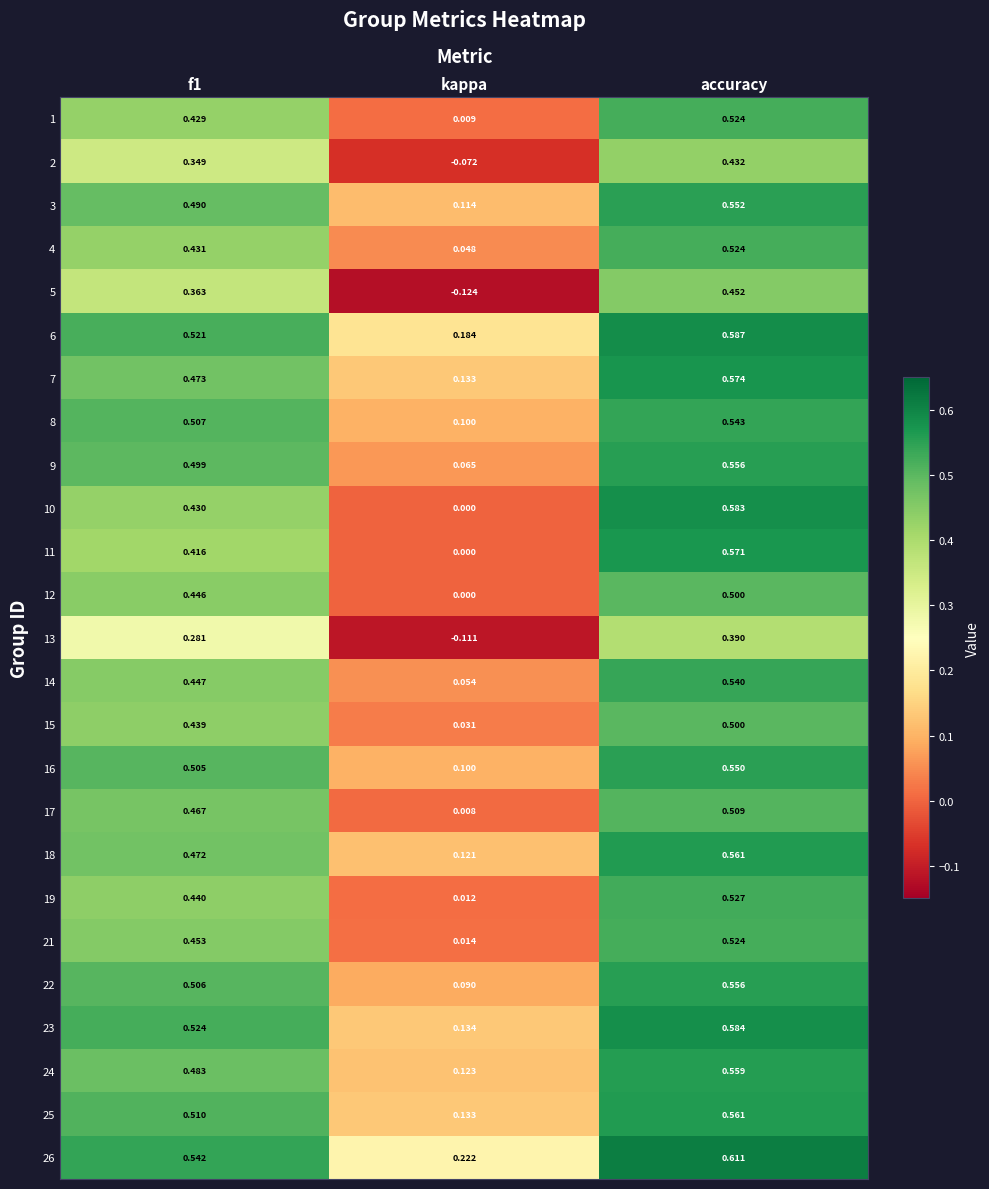

How many distinct data groups are displayed?

25